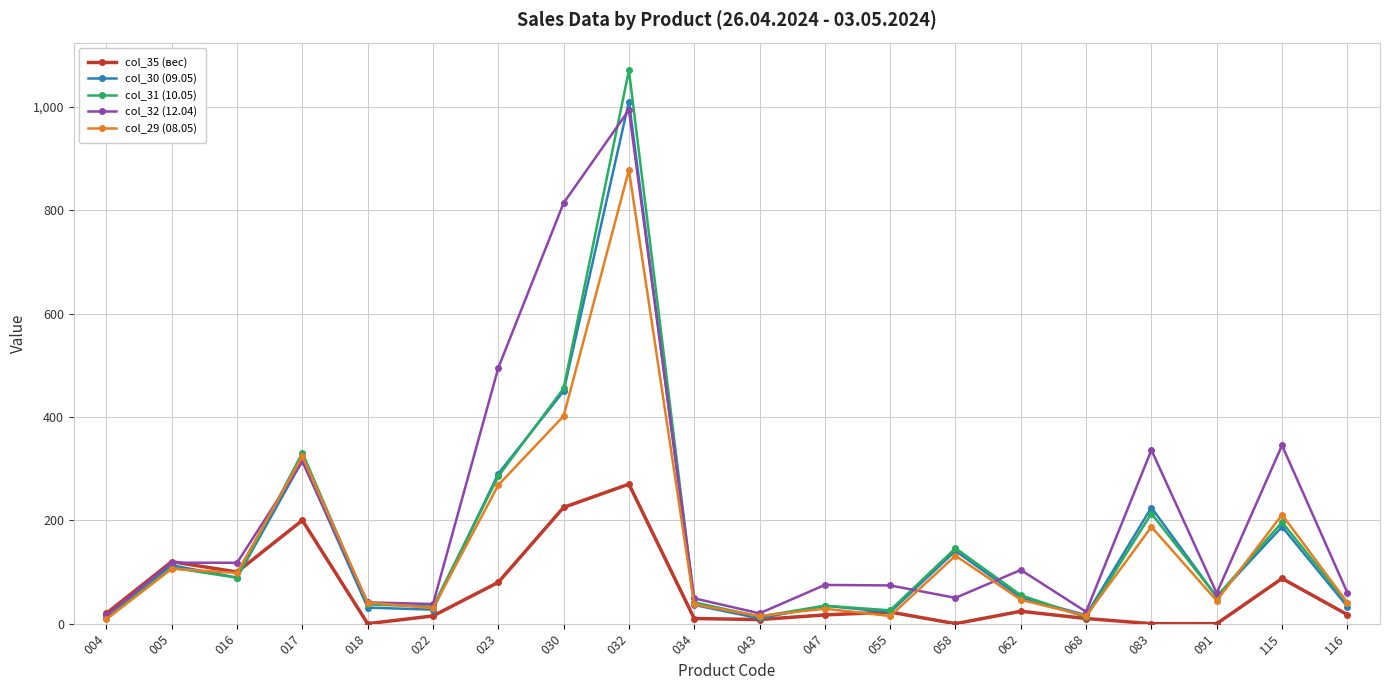

Where does the col_31 (10.05) series first go above 55?

005